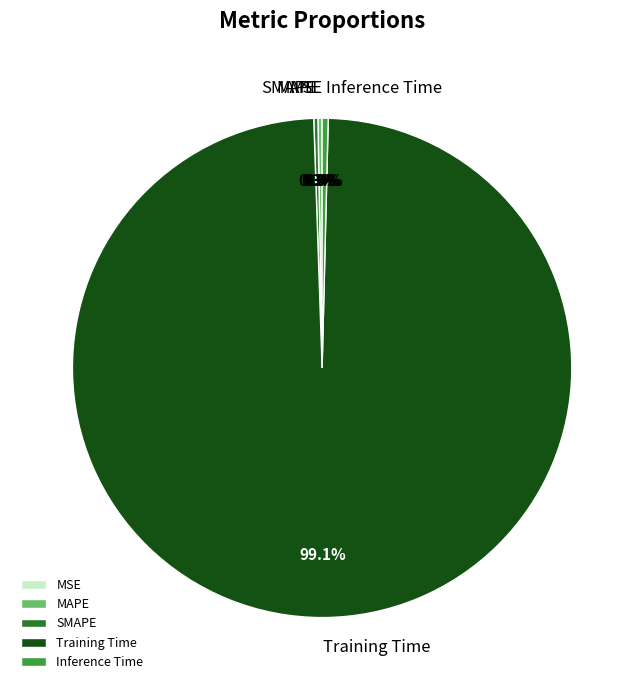

To the nearest percent, what is the average slice percentage?

20%